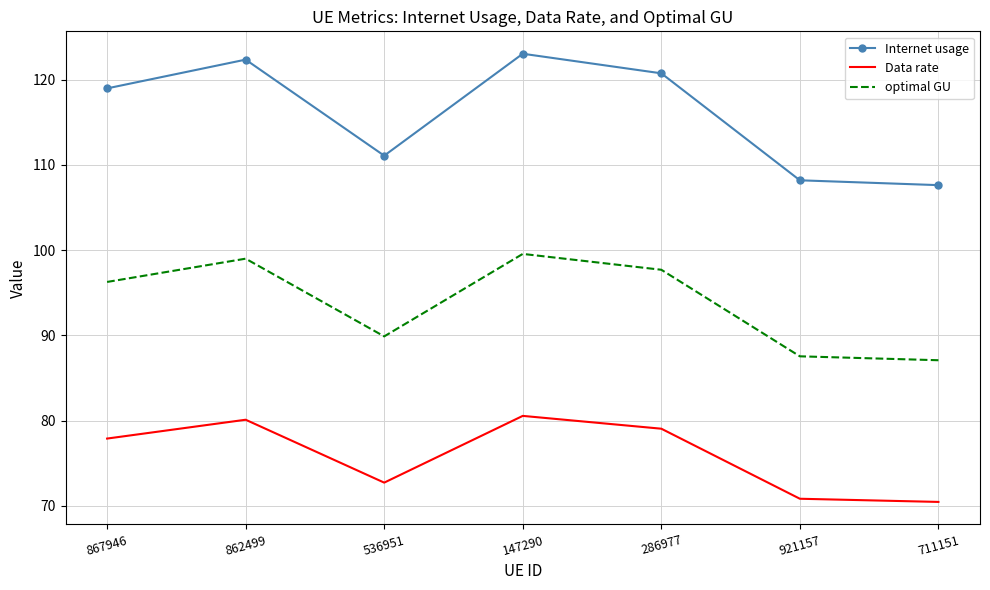

What position from the left is 711151?

7